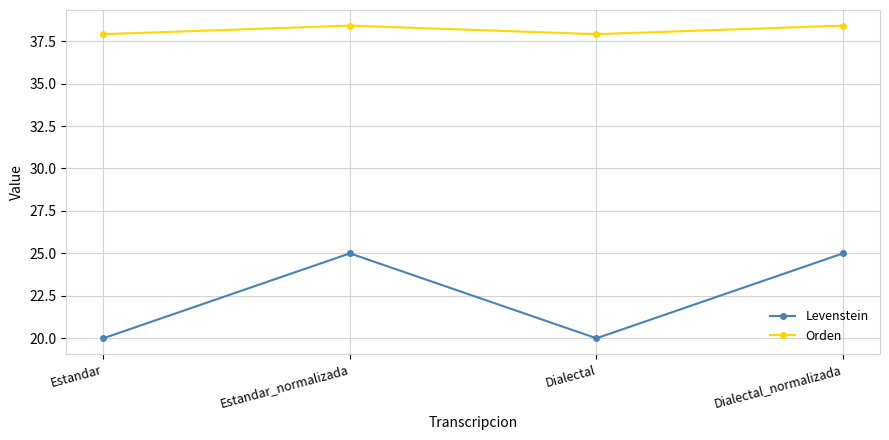

What position from the right is Estandar?

4